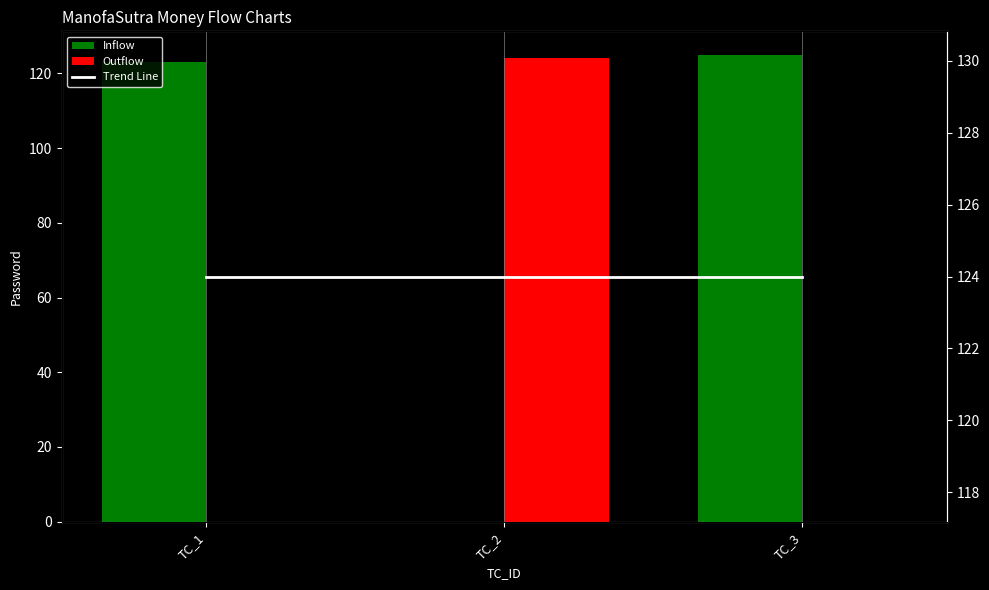

What is the difference between the highest and lowest values at TC_1?

124